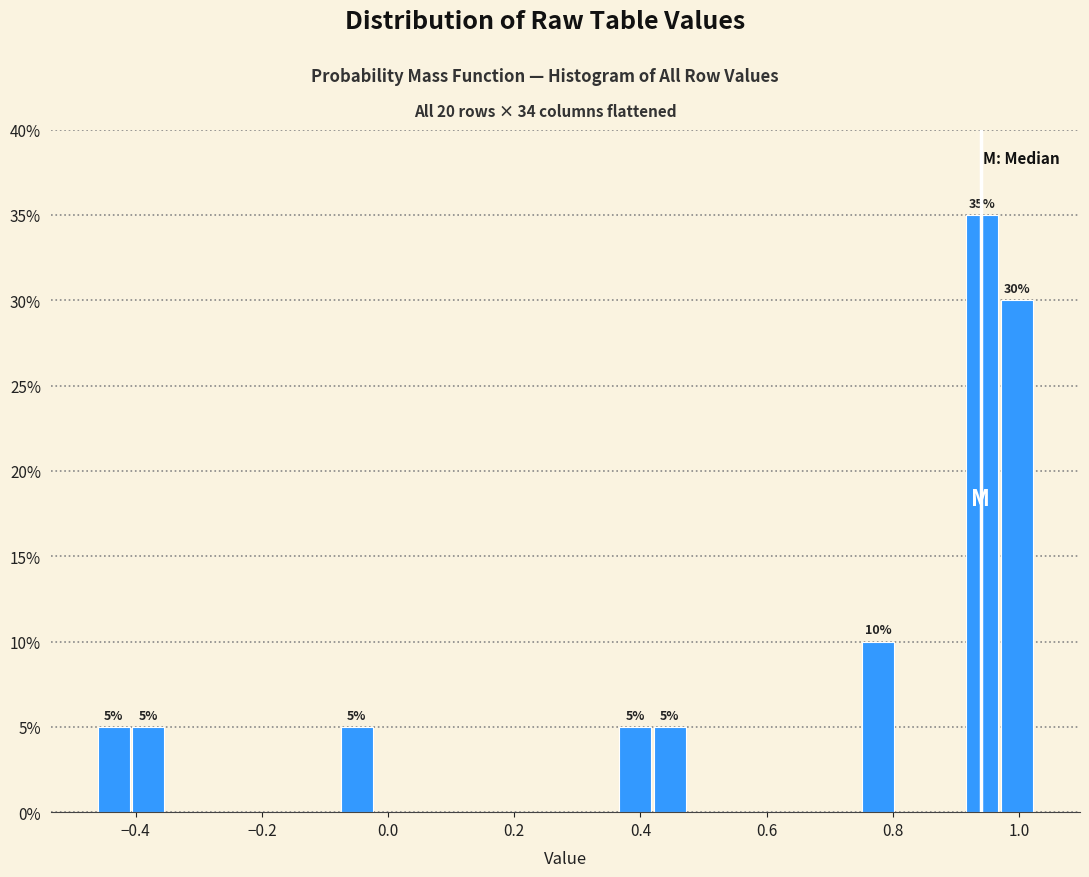

Around what value on the x-axis is the tallest bar? Give the approximate position of its centre, as read against the axis.

0.94